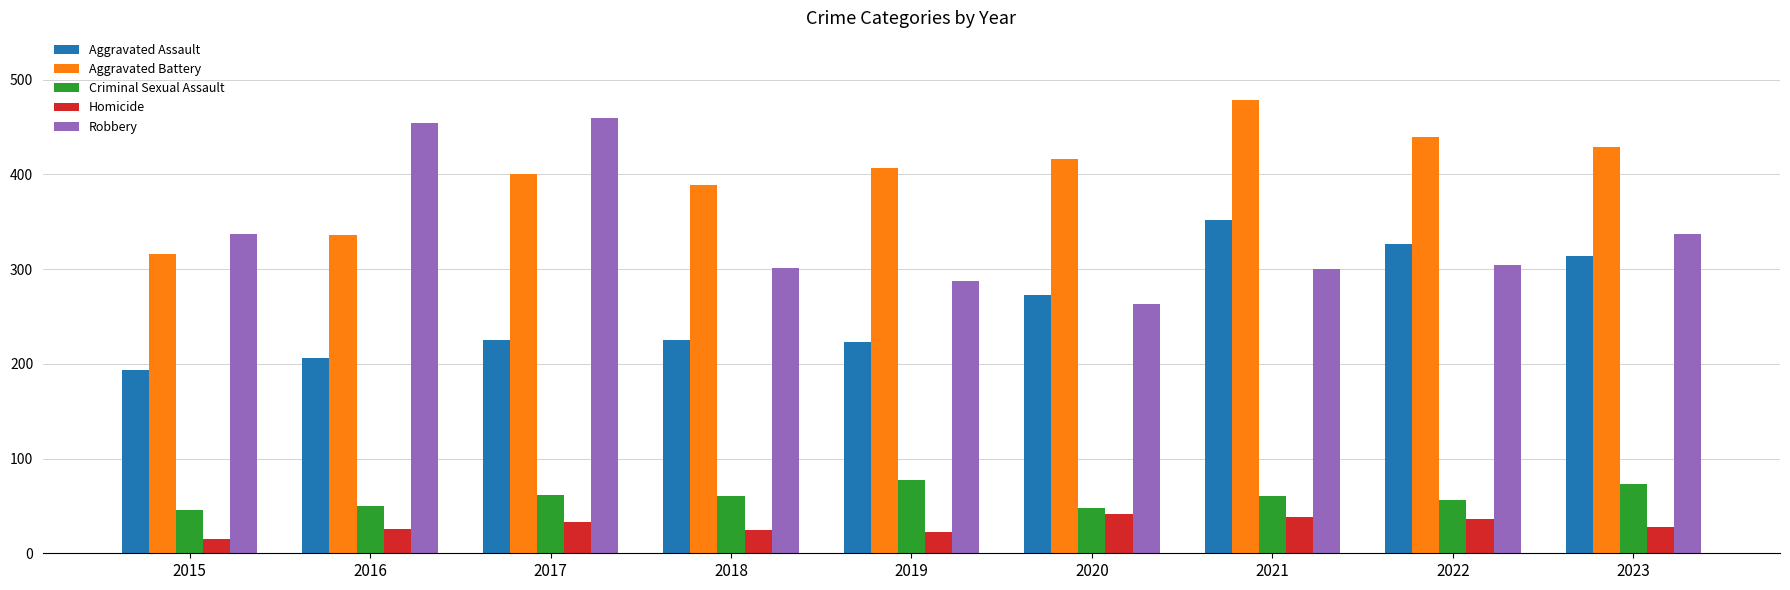

The value of Robbery at 2016 is 211. True or false?

False